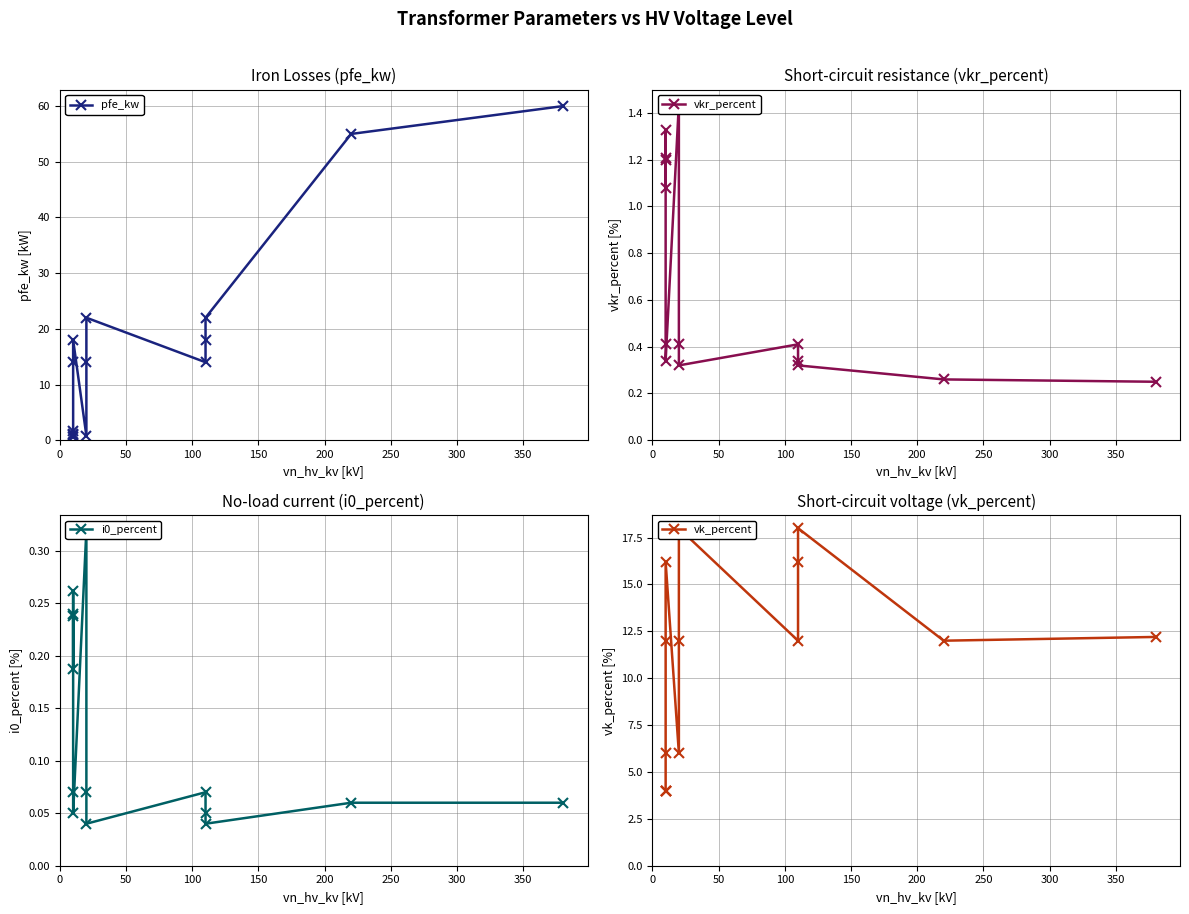

Which series has the largest total across all categories?

pfe_kw